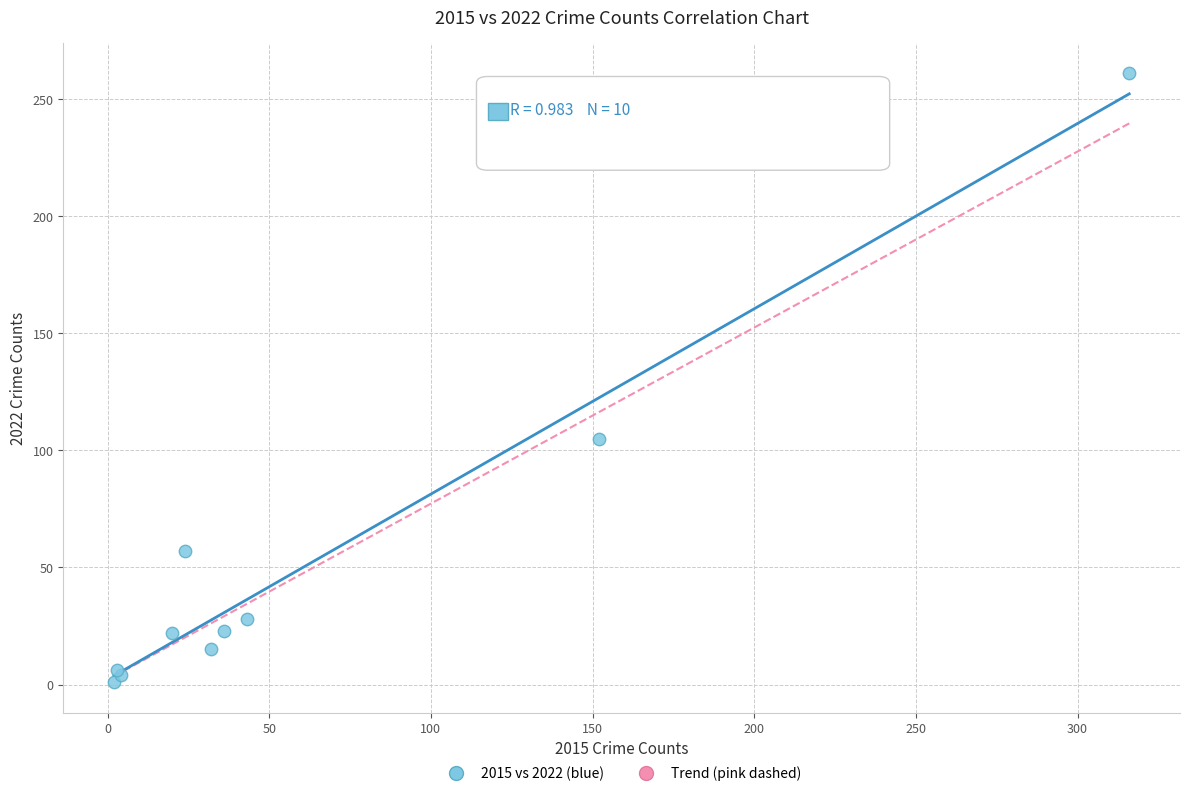

What Y value in the scatter plot is closest to 131?

105